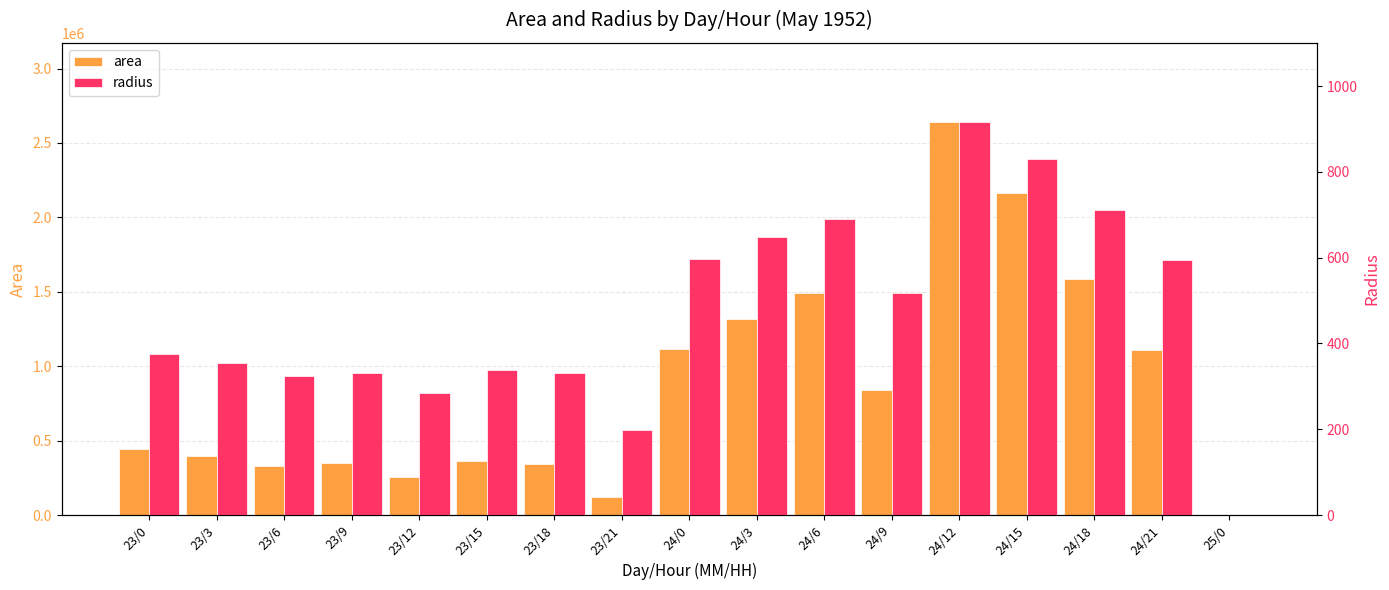

What is the label of the 5th bar from the left?

23/12